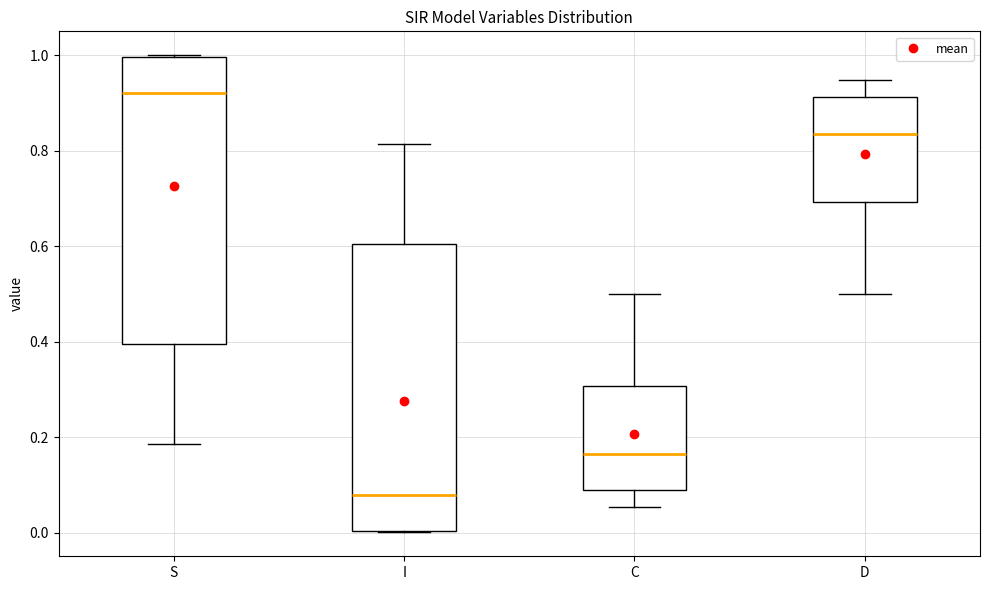

Where does the lower whisker of the box for C end on the y-axis? The values are not printed on the chart, so give them approximately, as read against the axis.

0.06